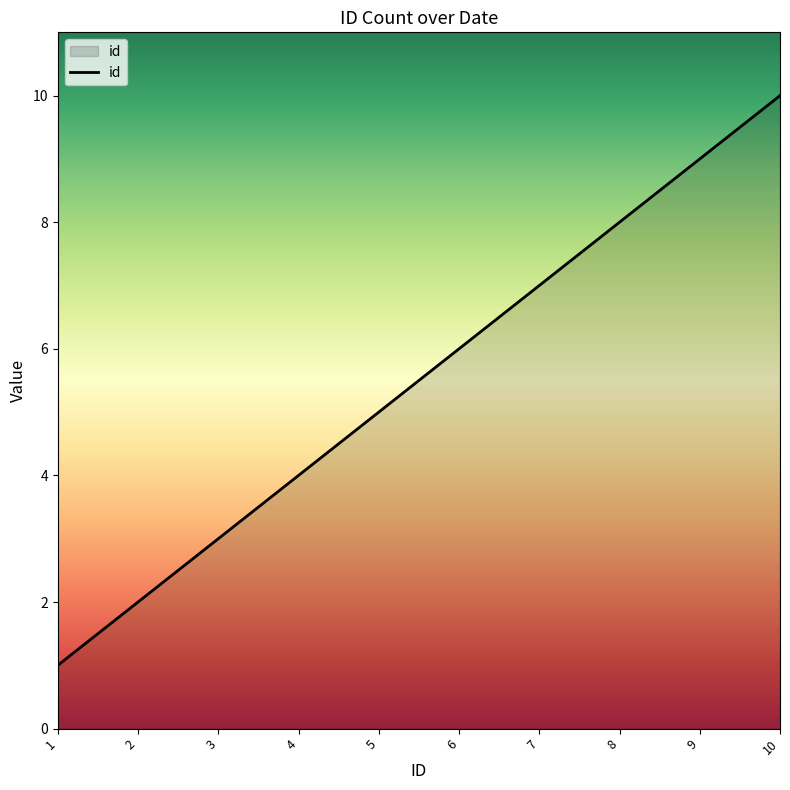

True or false: the data shows 8 at 8.

True